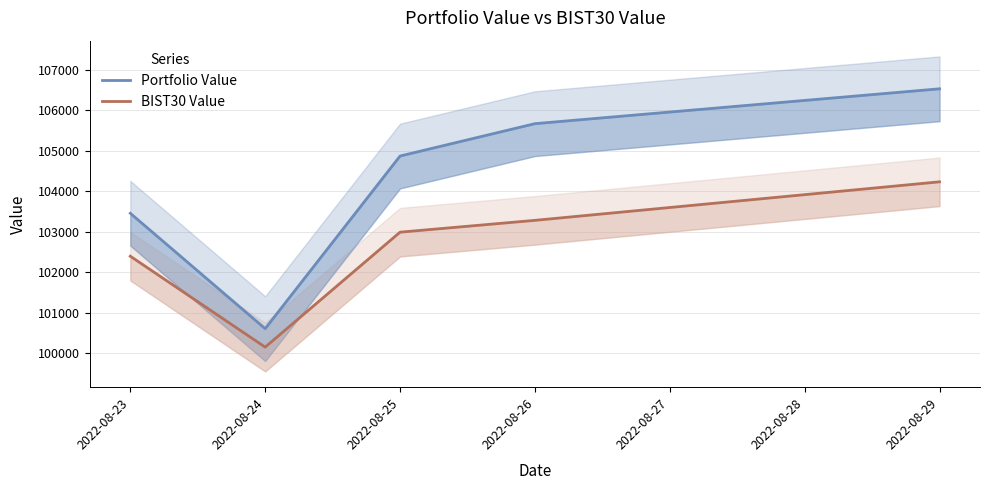

Which series changed the most between 2022-08-23 and 2022-08-29?

Portfolio Value